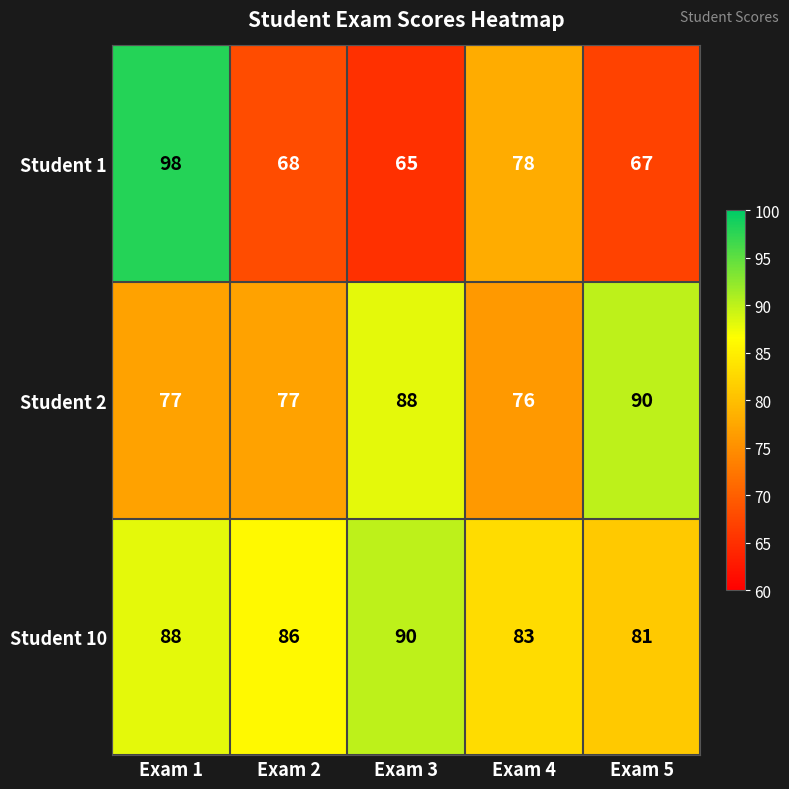

What is the difference between the highest and lowest values at Exam 3?

25